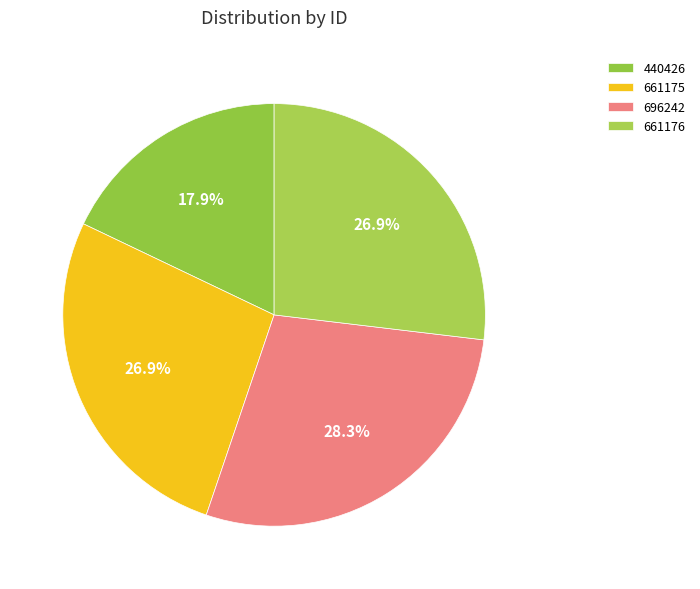

Is there a majority slice in this chart?

No